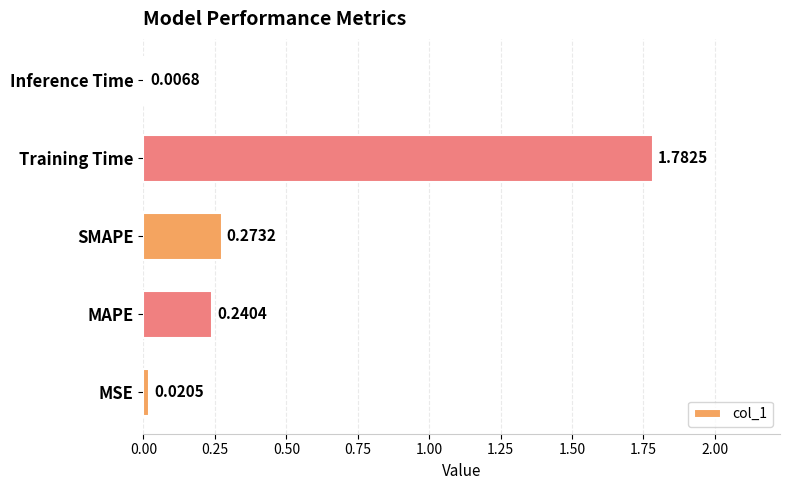

At which label is the value closest to 0?

Inference Time